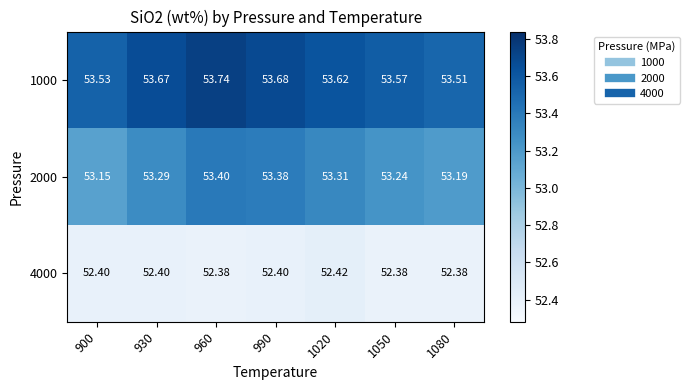

Is the value of 4000 at 900 greater than the value of 1000 at 1080?

No